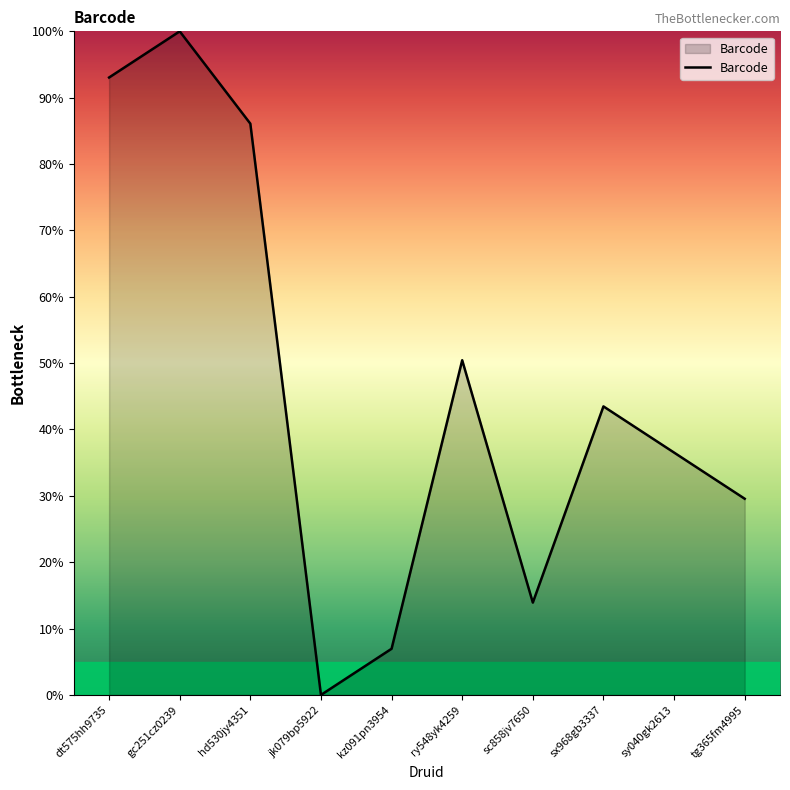

List the labels in order of value, largest first.

gc251cz0239, dt575hh9735, hd530jy4351, ry548yk4259, sx968gb3337, sy040gk2613, tg365fm4995, sc858jv7650, kz091pn3954, jk079bp5922